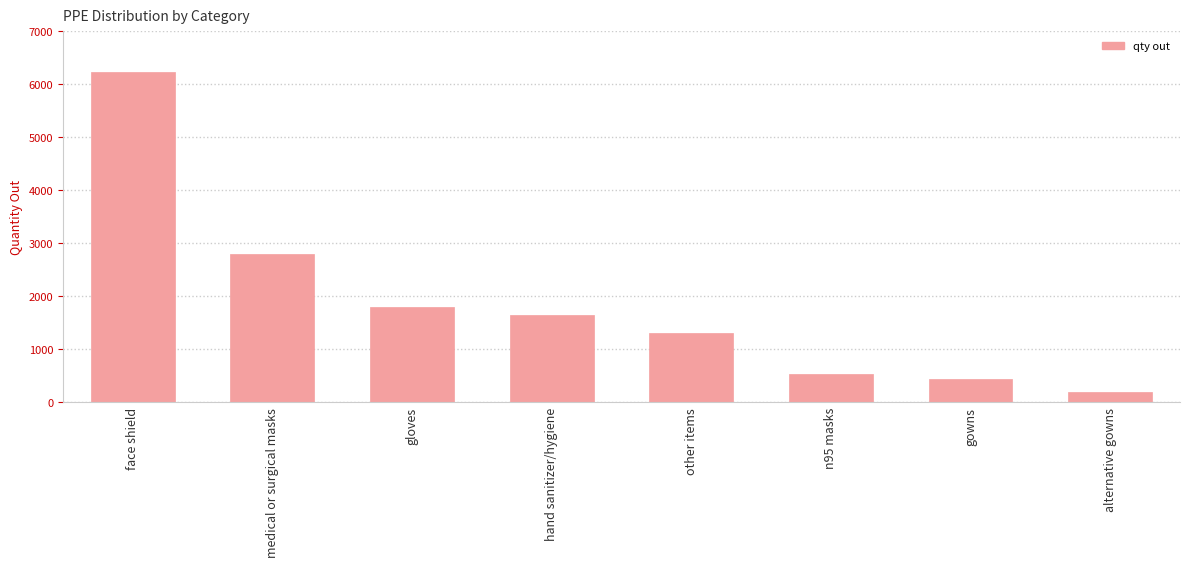

Rank the categories by value from highest to lowest.

face shield, medical or surgical masks, gloves, hand sanitizer/hygiene, other items, n95 masks, gowns, alternative gowns